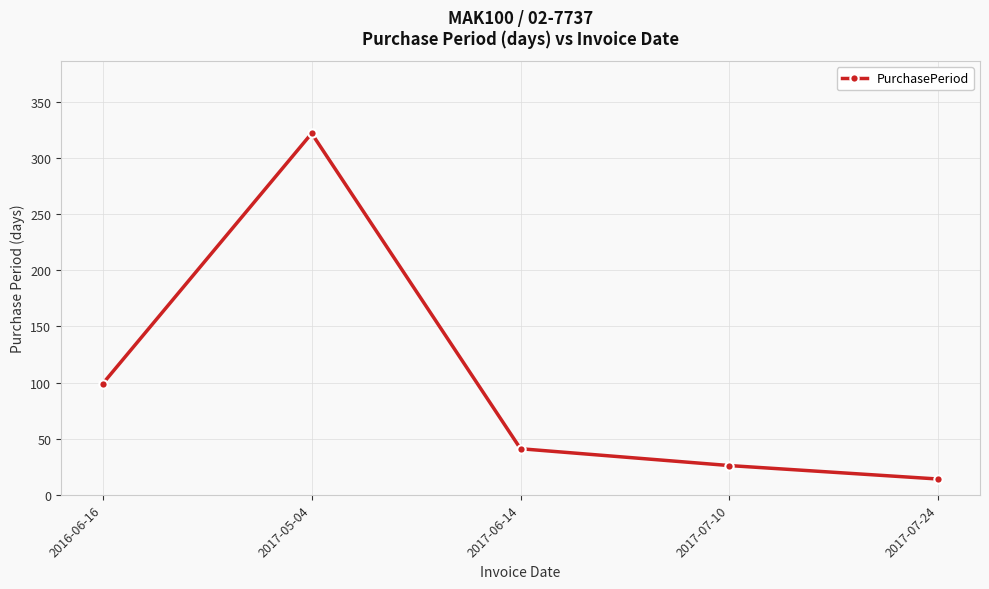

Approximately how many times larger is the value at 2016-06-16 compared to 2017-05-04?

0.3